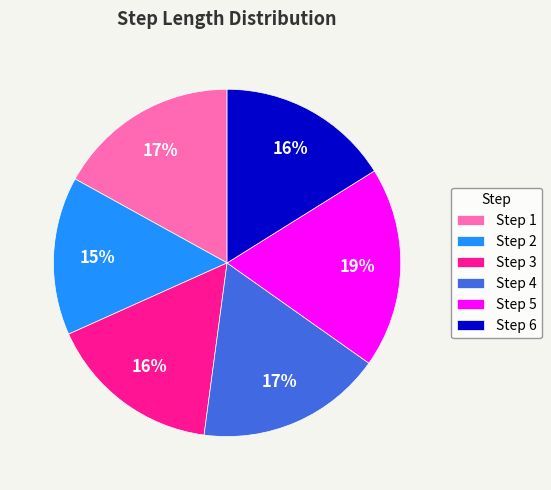

To the nearest percent, what is the average slice percentage?

17%